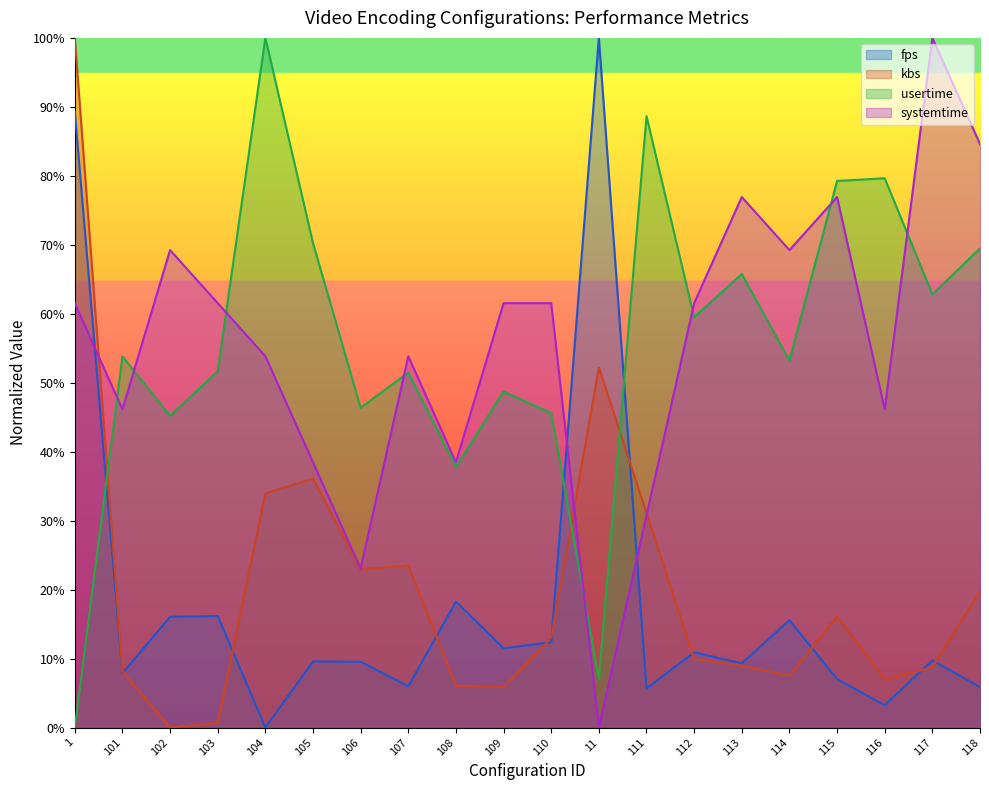

What is the label of the 11th point from the left?

110